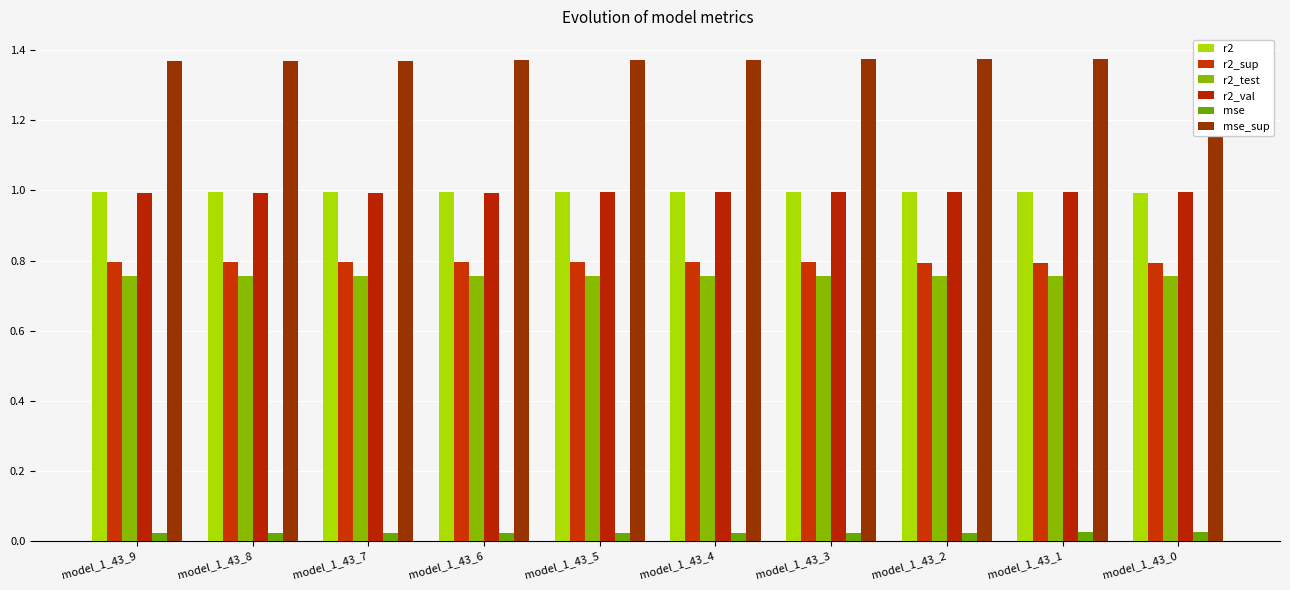

Is the value of mse at model_1_43_8 greater than the value of r2_sup at model_1_43_5?

No